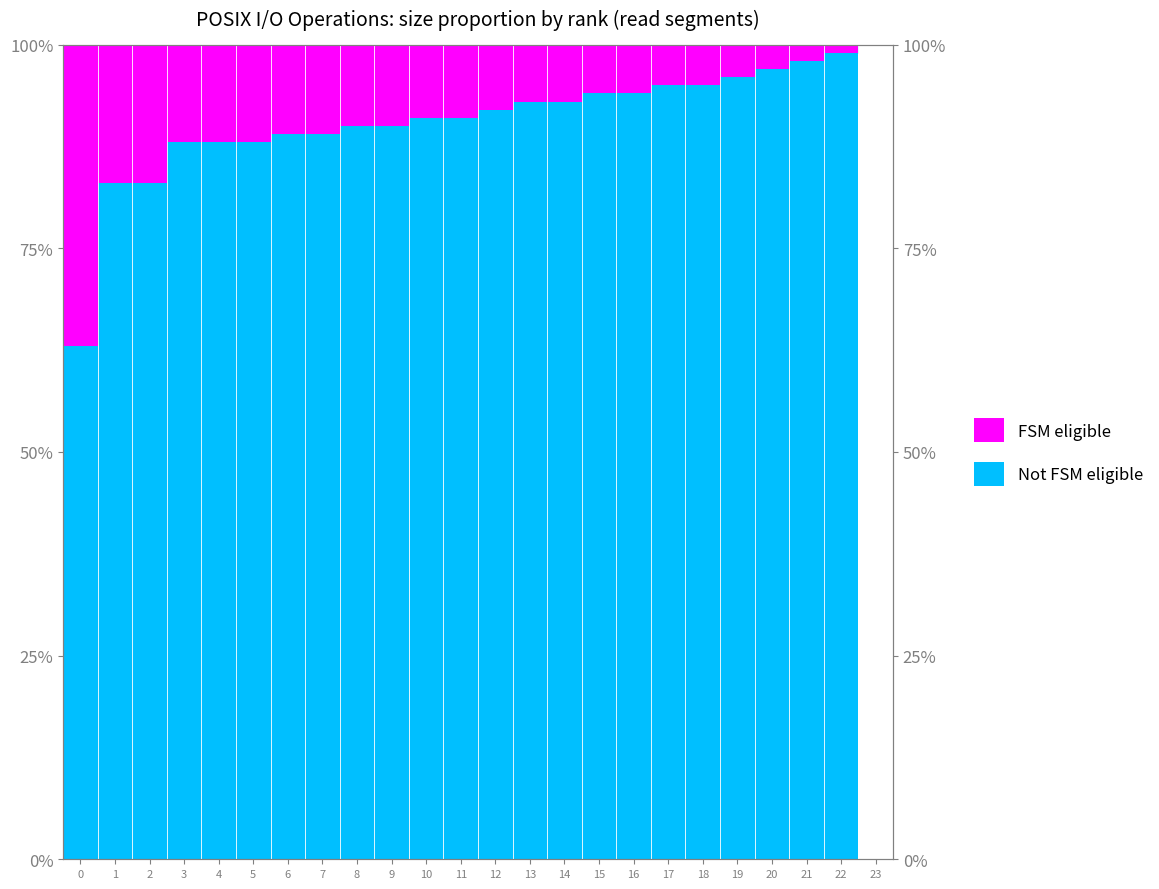

Where is the data nearest to the value 81?

1